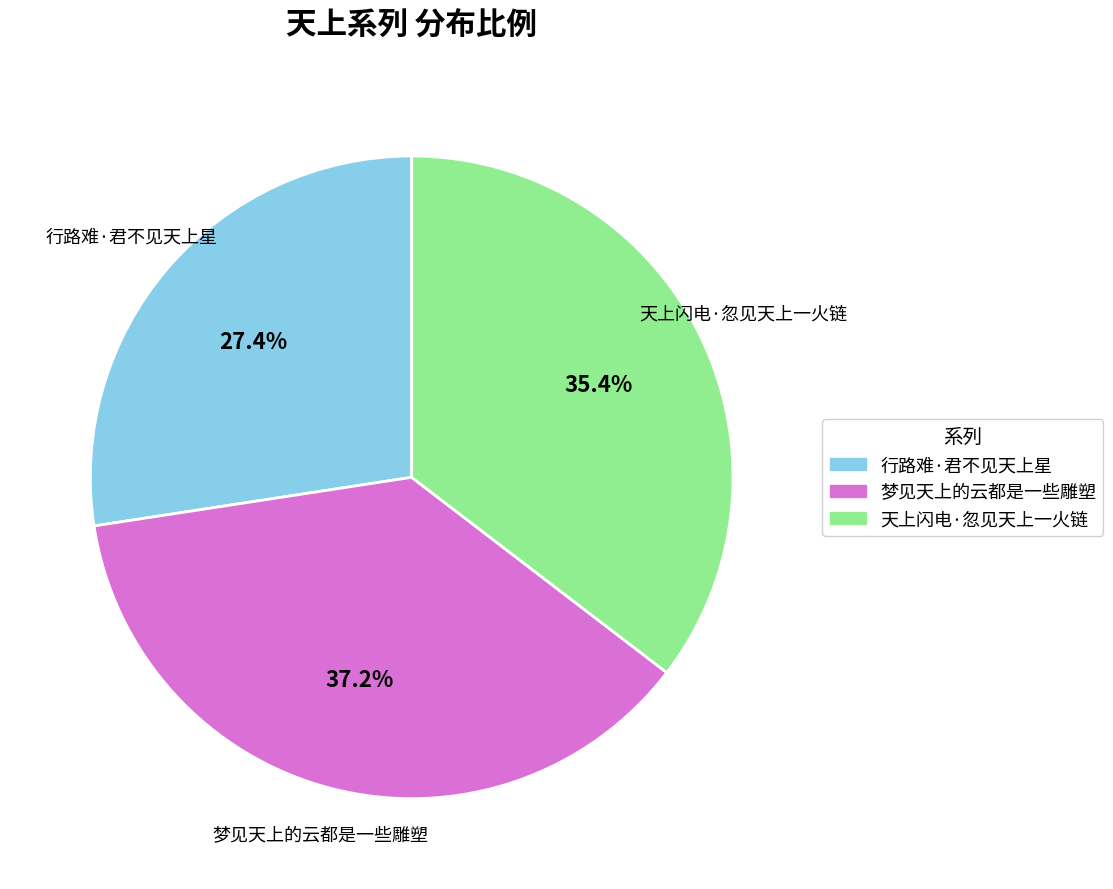

To the nearest percent, what portion does 行路难·君不见天上星 represent?

27%